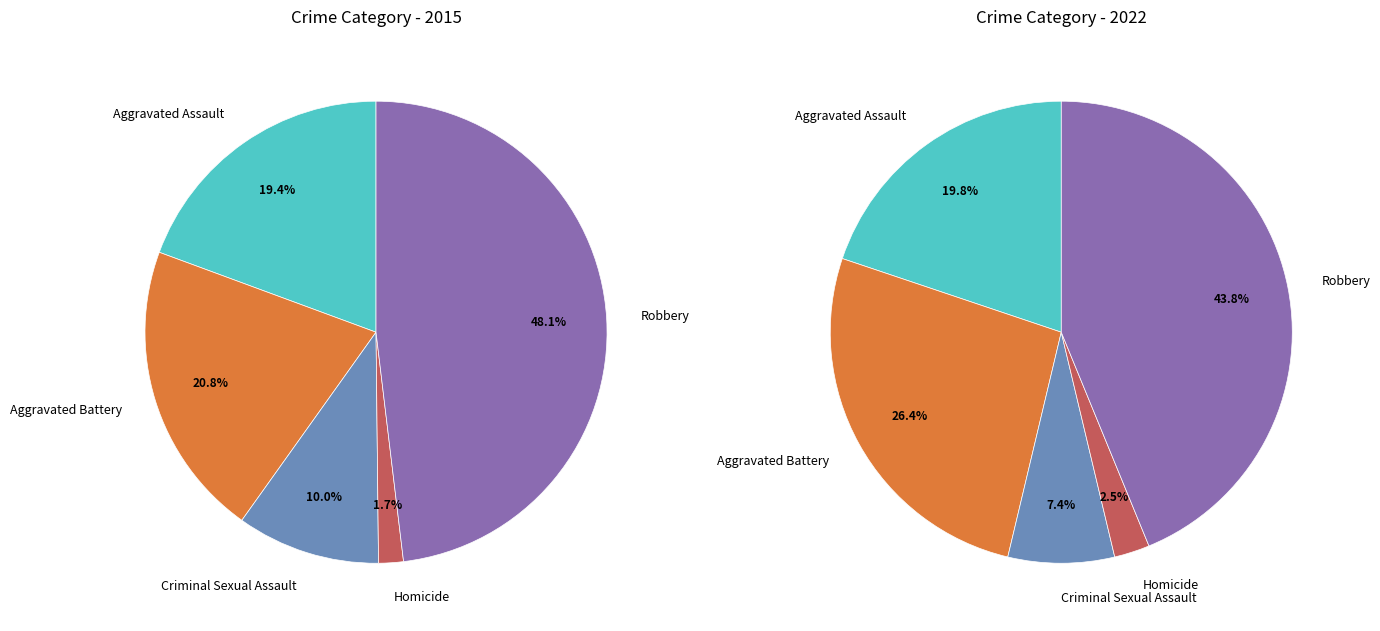

To the nearest percent, what is the combined percentage of Robbery and Aggravated Assault?

64%